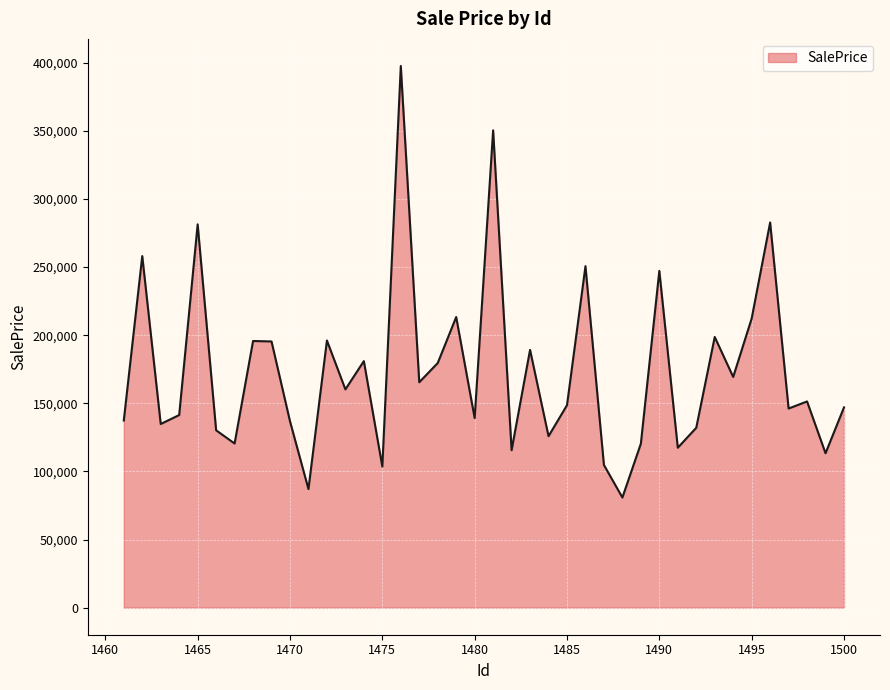

What is the smallest value displayed?

80844.7